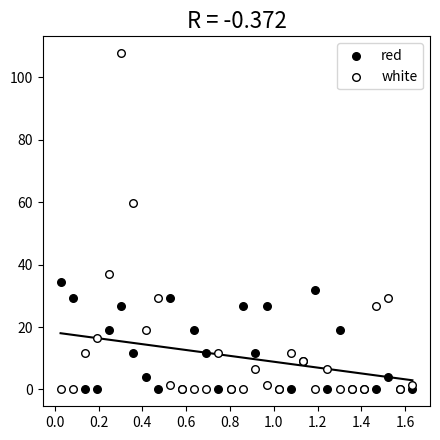

Which series contains the highest Y value?

white